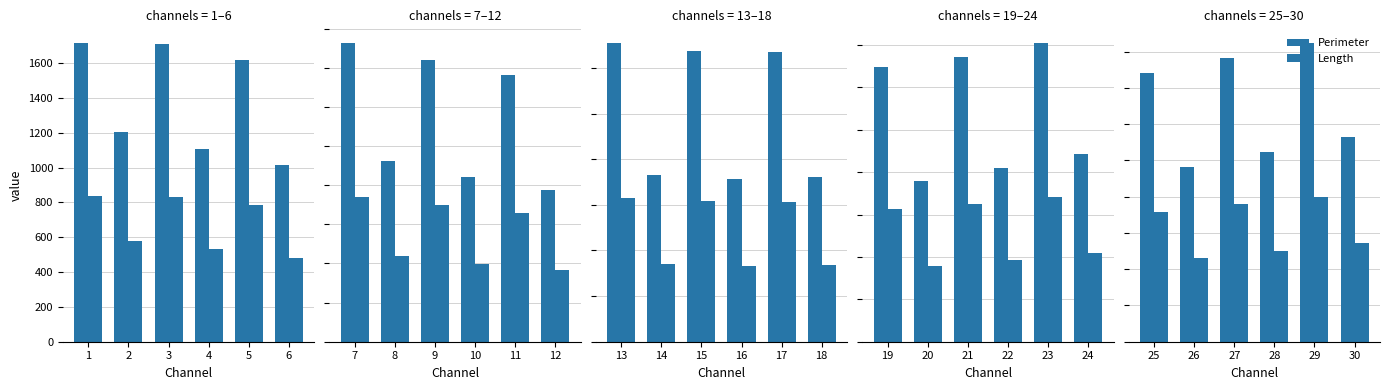

The value of Perimeter at 29 is 2738.0. True or false?

False